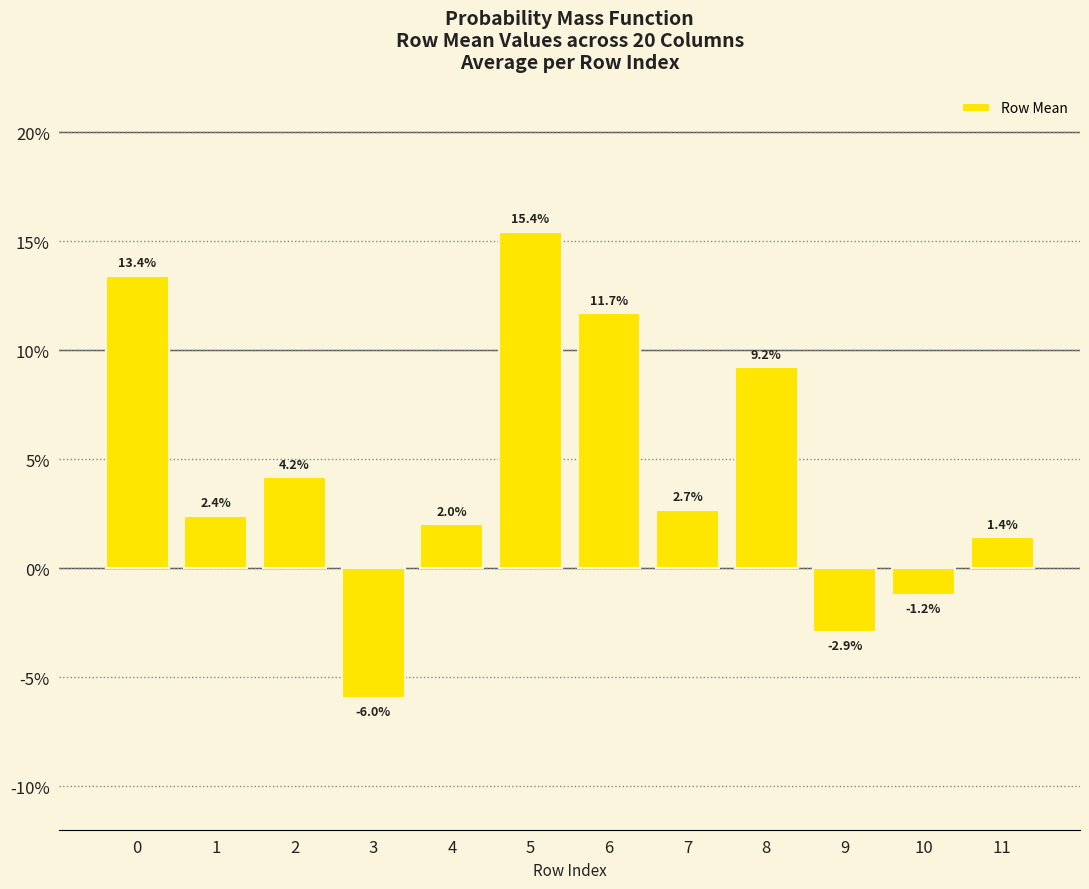

Are the bars horizontal?

No